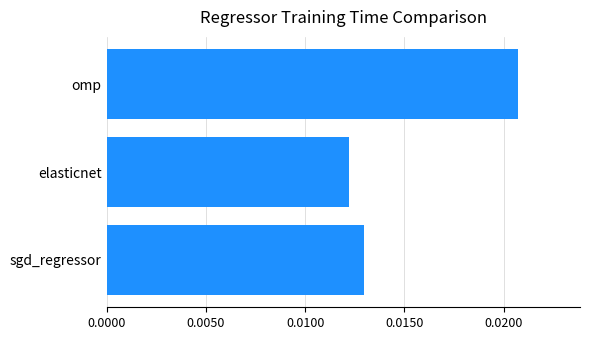

Where is the data nearest to the value 0?

elasticnet